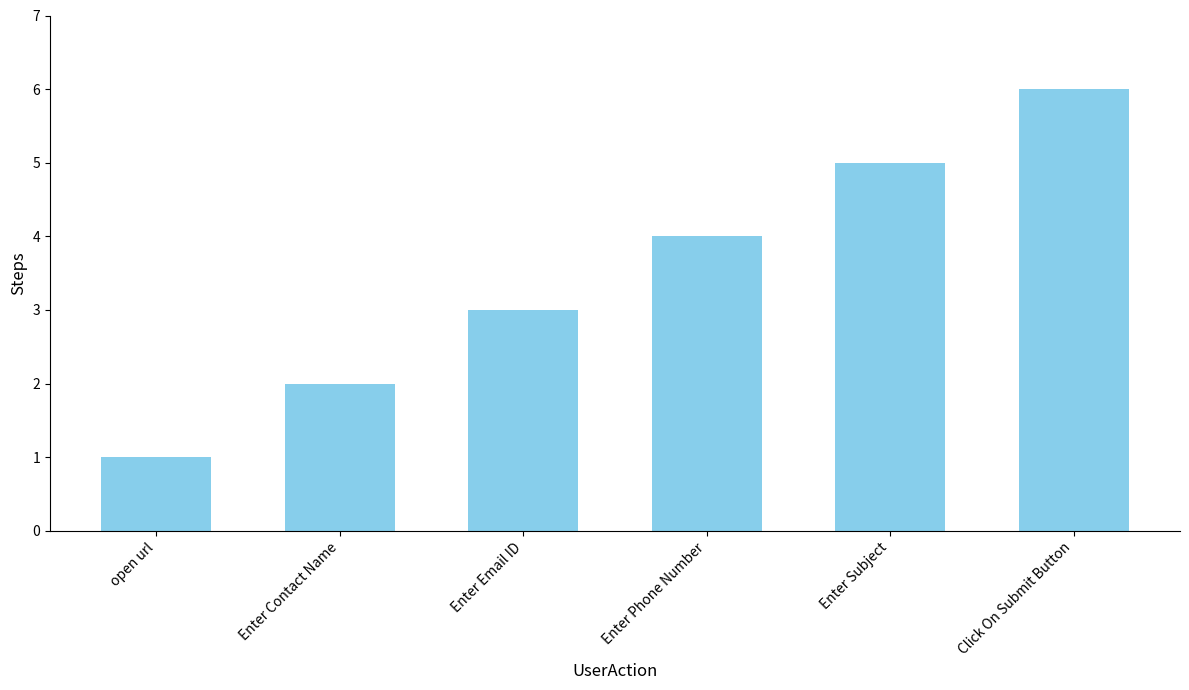

The value at Enter Subject is 9. True or false?

False